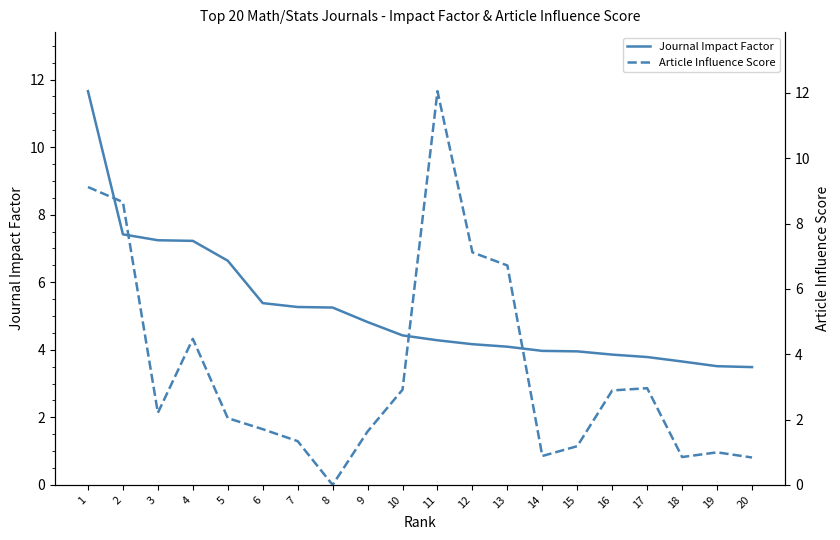

Which series has the largest total across all categories?

Journal Impact Factor